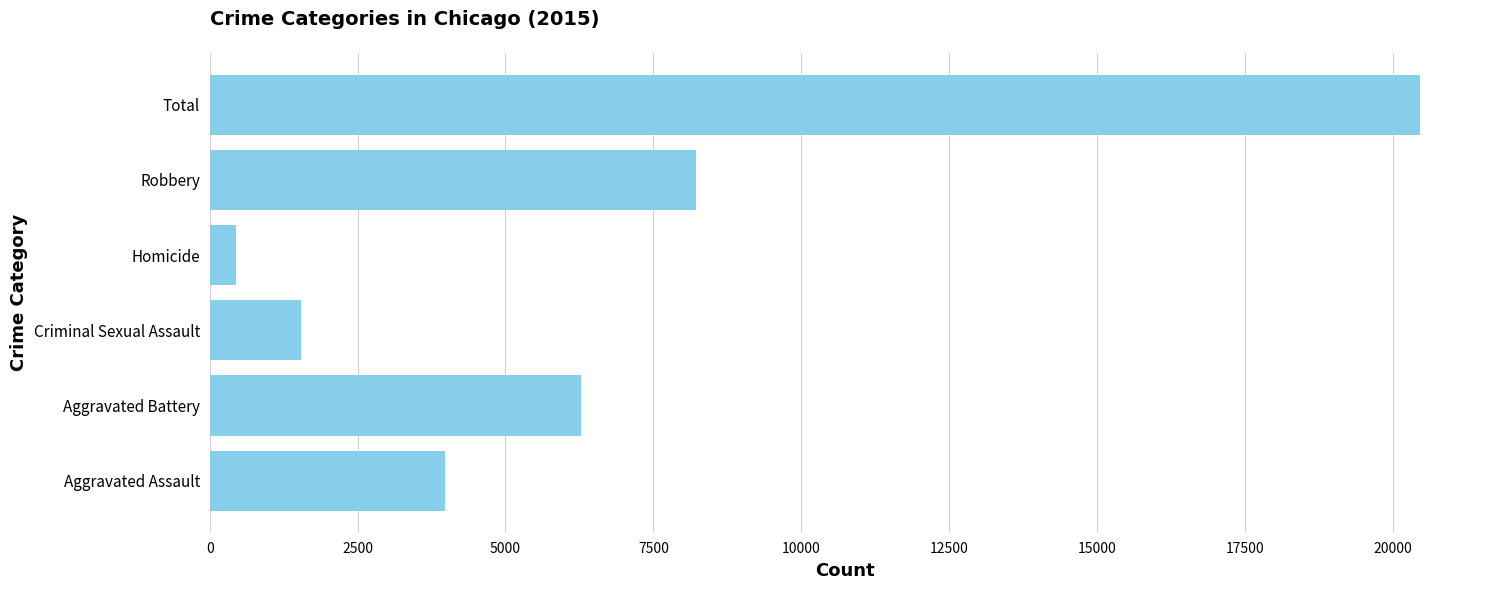

What is the maximum value shown in the chart?

20451